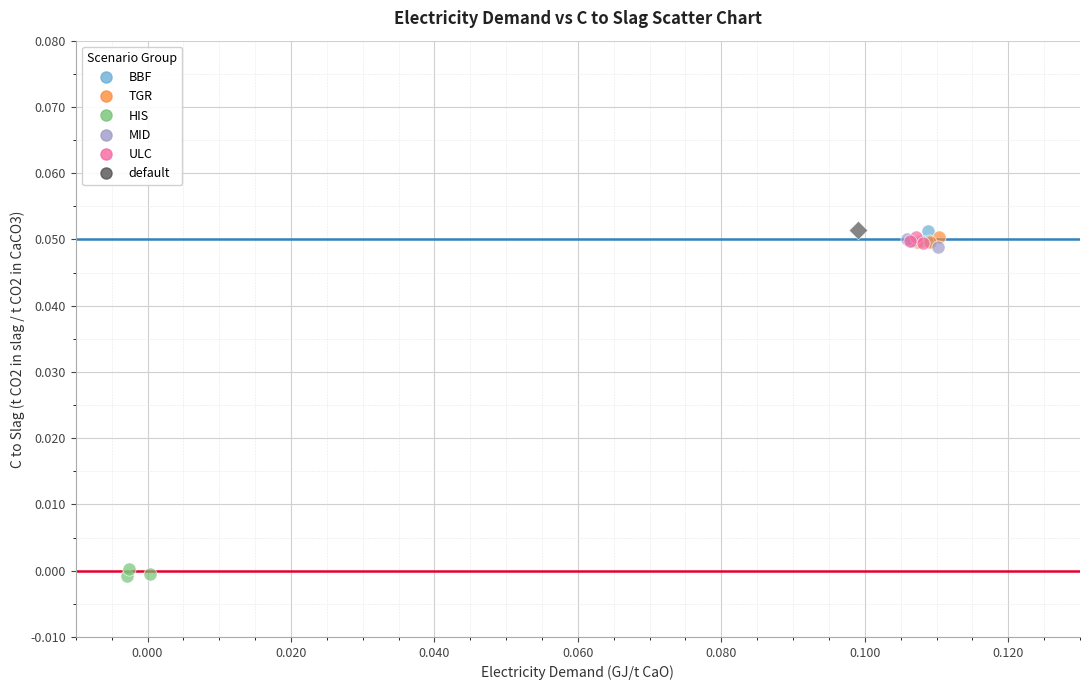

What are all the series names shown in the legend?

BBF, TGR, HIS, MID, ULC, default